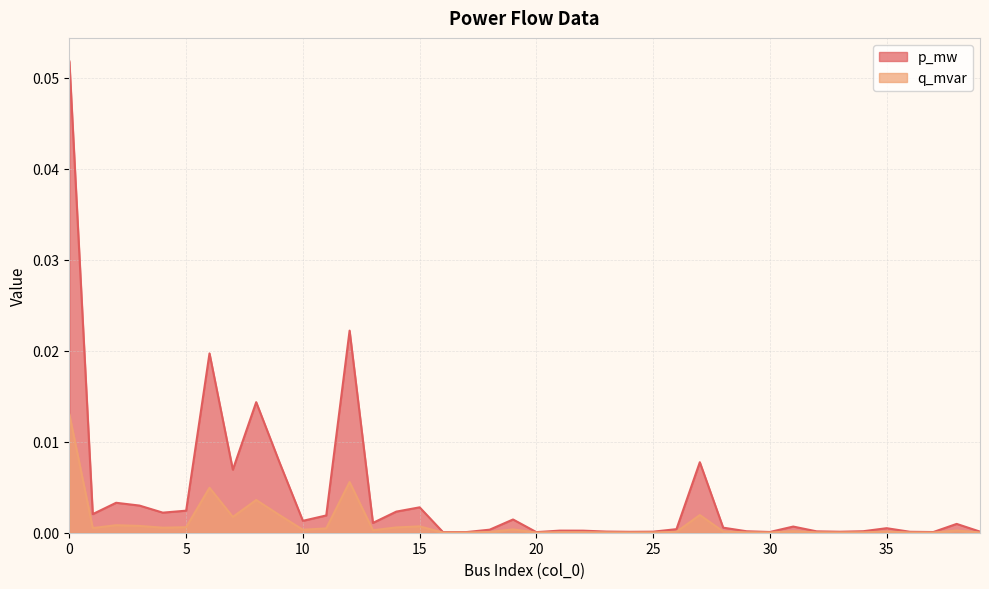

True or false: p_mw has more than 1 points higher than both neighbors.

True